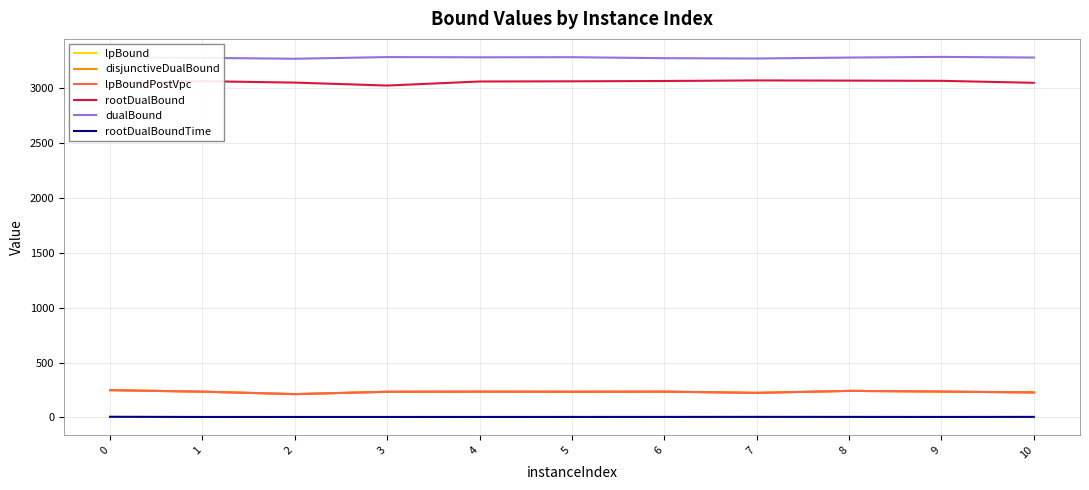

True or false: rootDualBound and lpBoundPostVpc cross at least once.

False